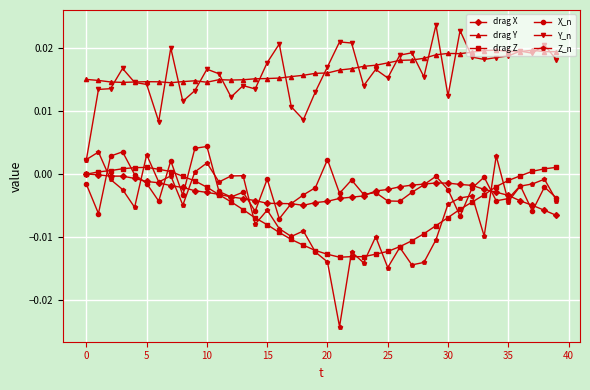

What are all the series names shown in the legend?

drag X, drag Y, drag Z, X_n, Y_n, Z_n